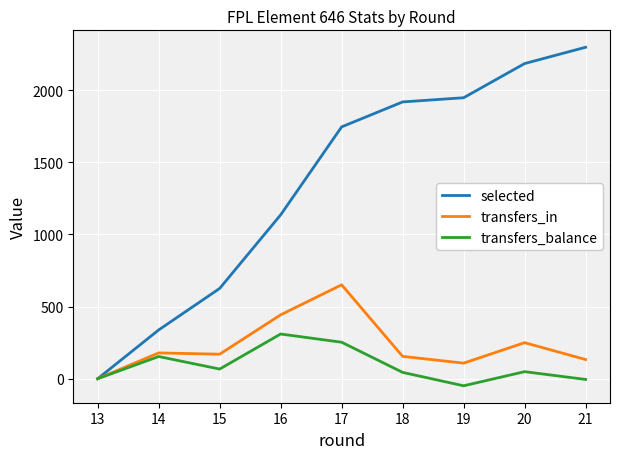

Which series has the largest total across all categories?

selected